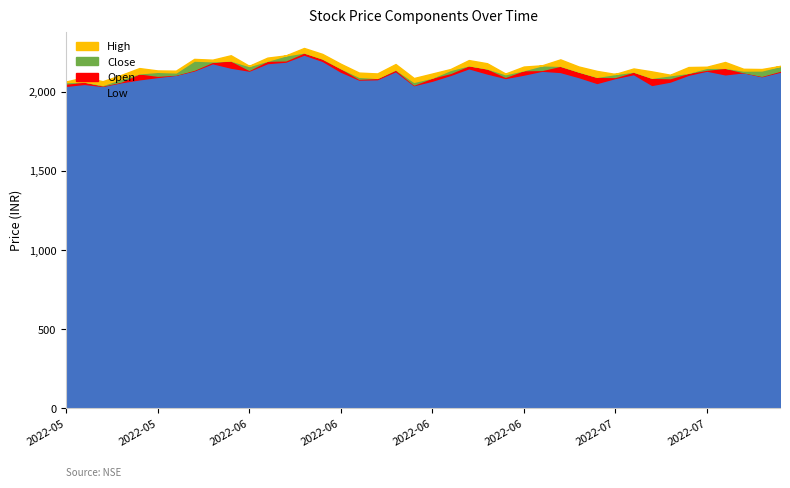

The value of Low at 2022-07-07 is 2065.0. True or false?

True